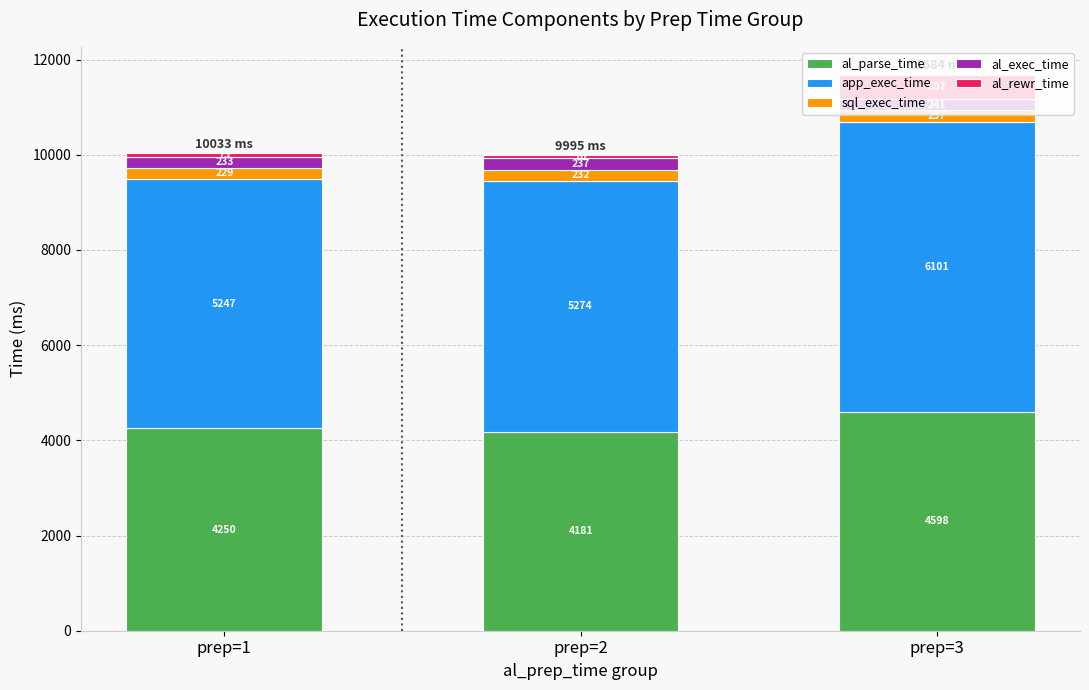

What is the total value across all series at prep=3?

11684.0